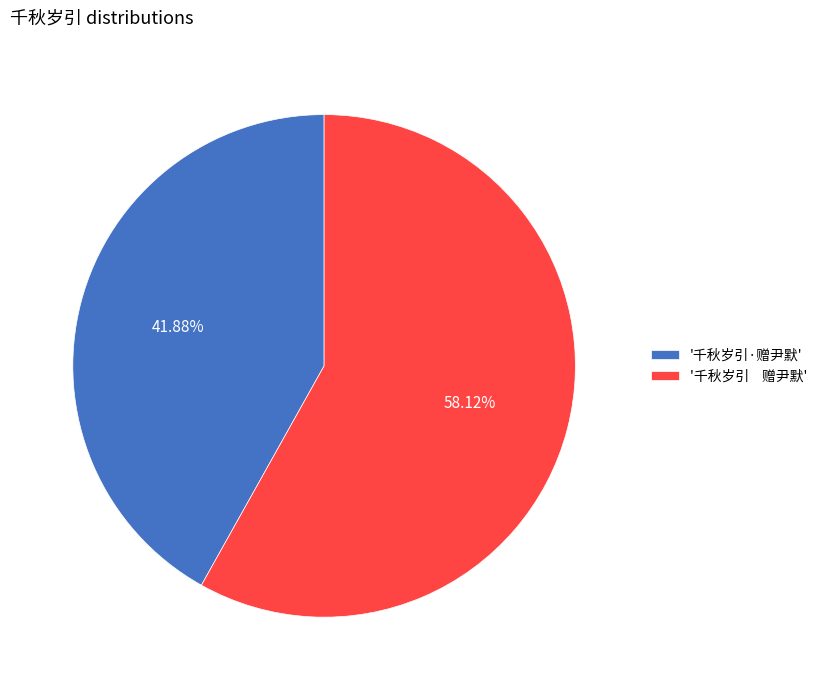

Count the number of slices in the pie.

2